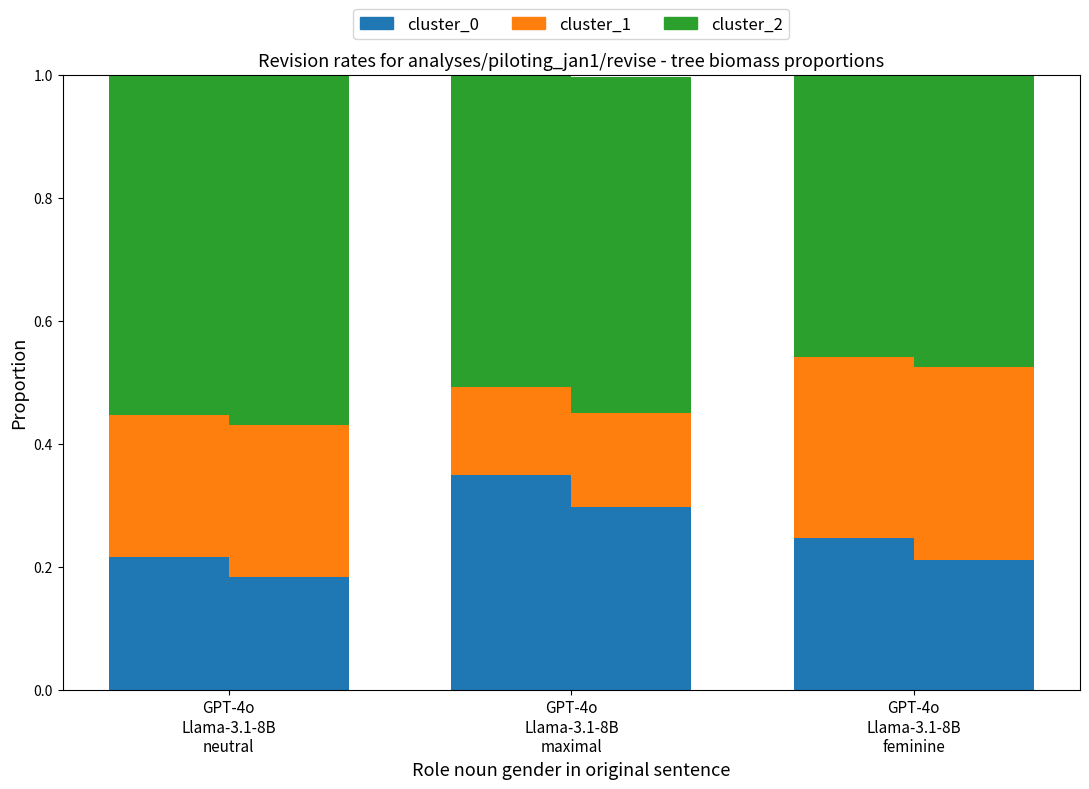

At which label is cluster_0 closest to 0?

GPT-4o
Llama-3.1-8B
neutral